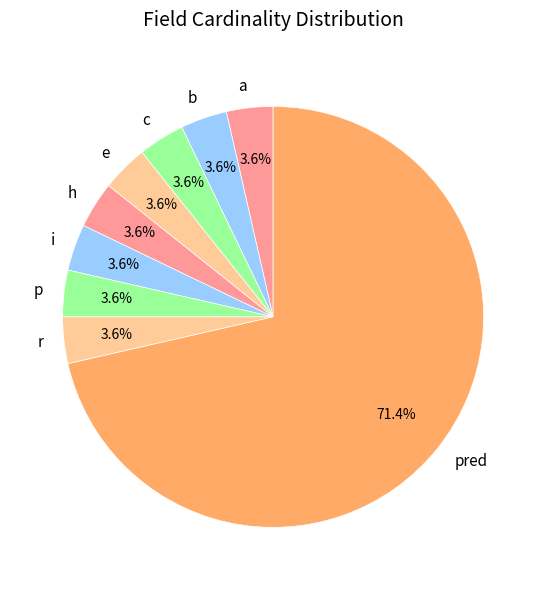

How many slices are in this pie chart?

9